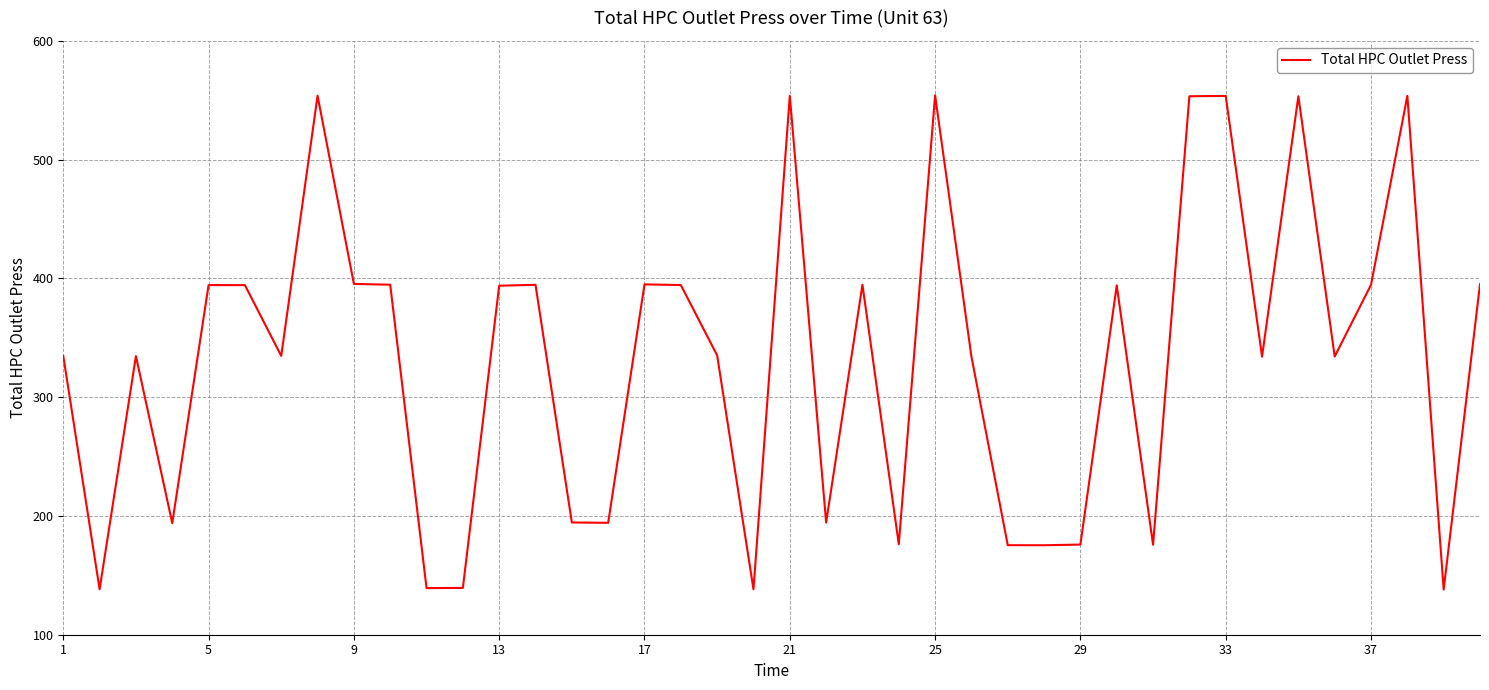

What is the maximum value shown in the chart?

554.1